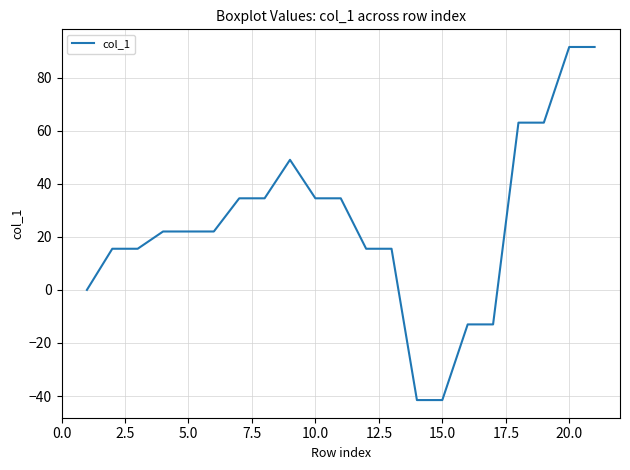

Does the chart display data point markers on the line(s)?

No